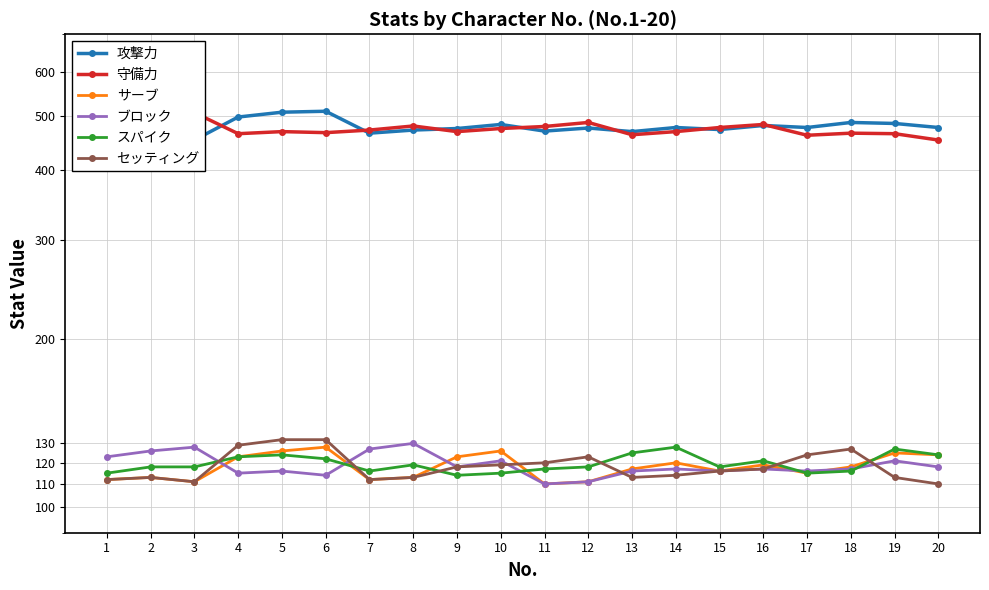

At which label does スパイク reach its peak?

14